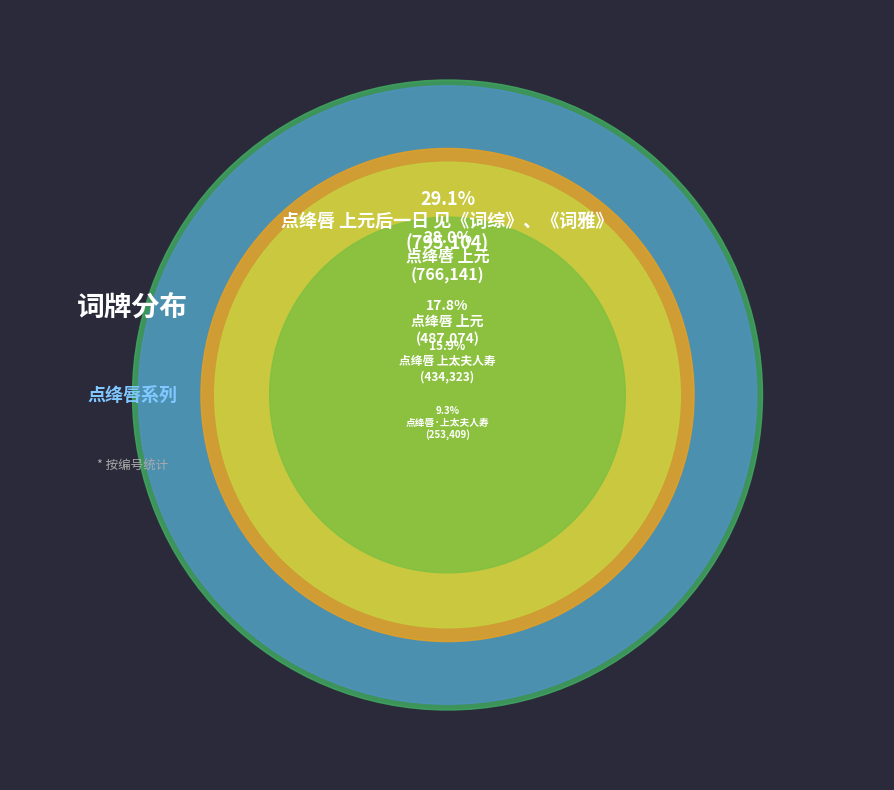

Is it true that 点绛唇 上太夫人寿 is 16% of the pie?

True